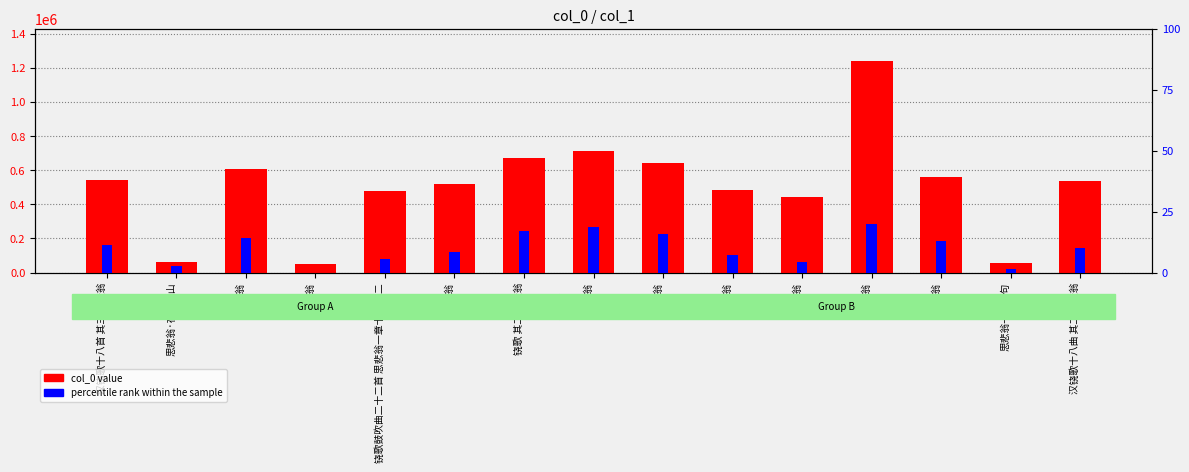

What is the difference between the maximum and minimum values in the percentile rank within the sample series?

100.0